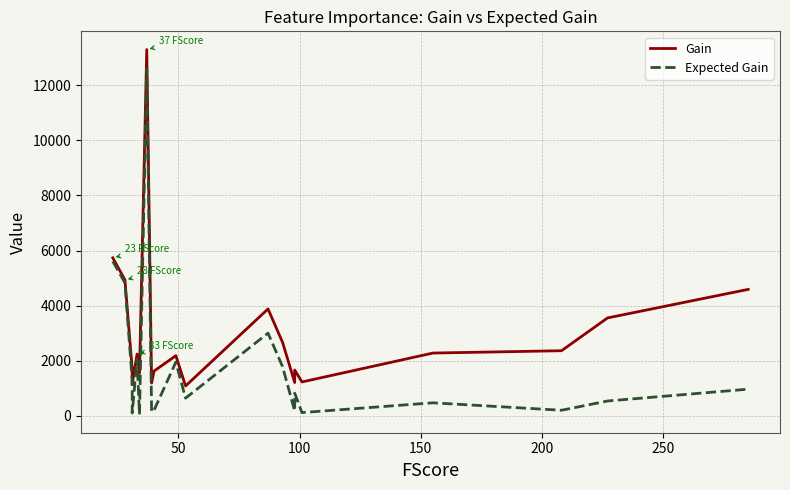

True or false: Gain has a value of 2526.3 at 14.

False